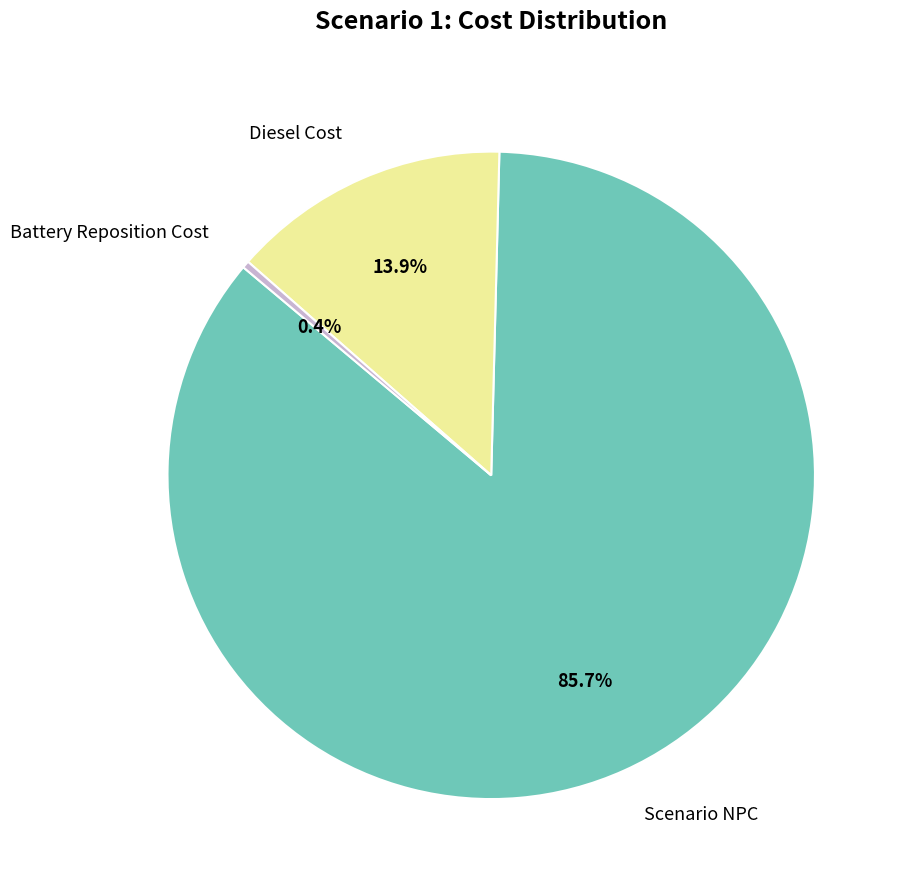

How many segments does this pie chart have?

3